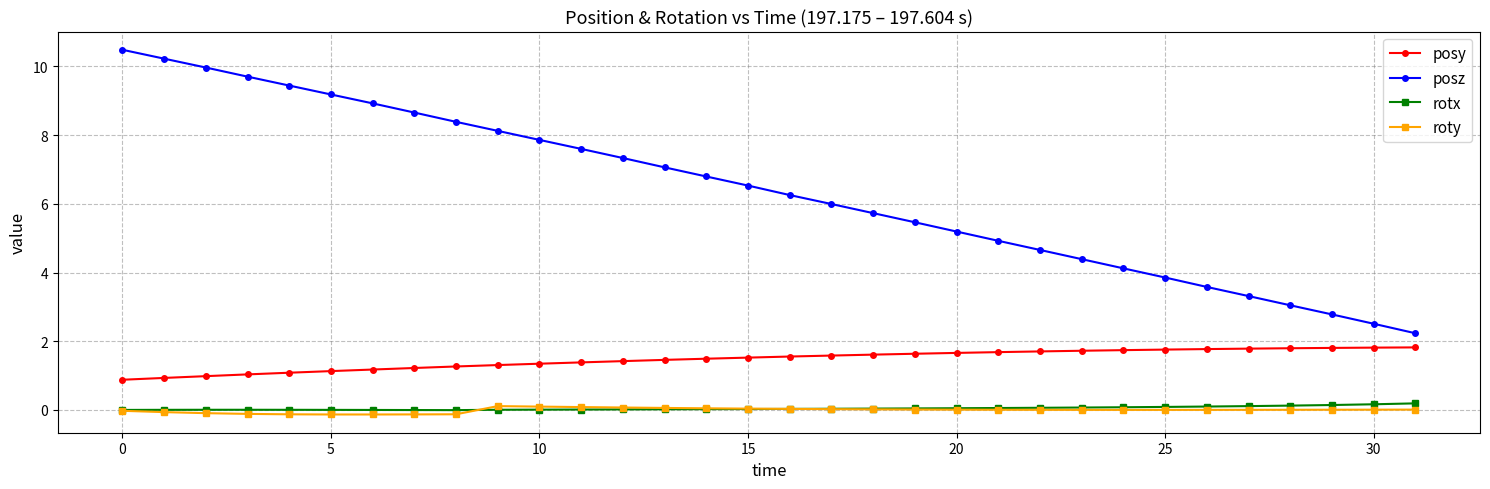

What is the highest value of the posy series?

1.8